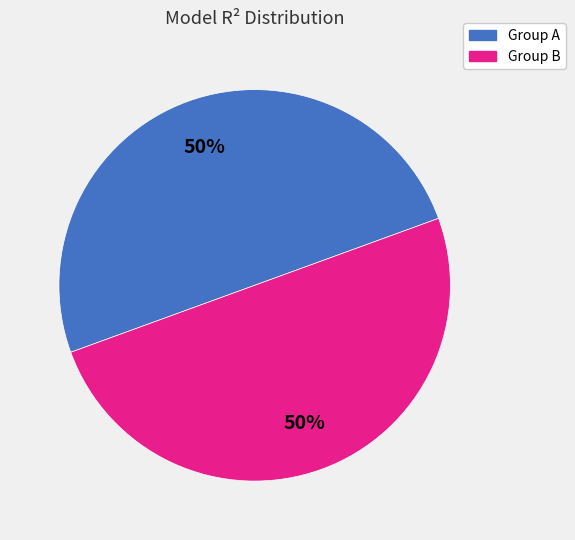

To the nearest percent, what is the average slice percentage?

50%